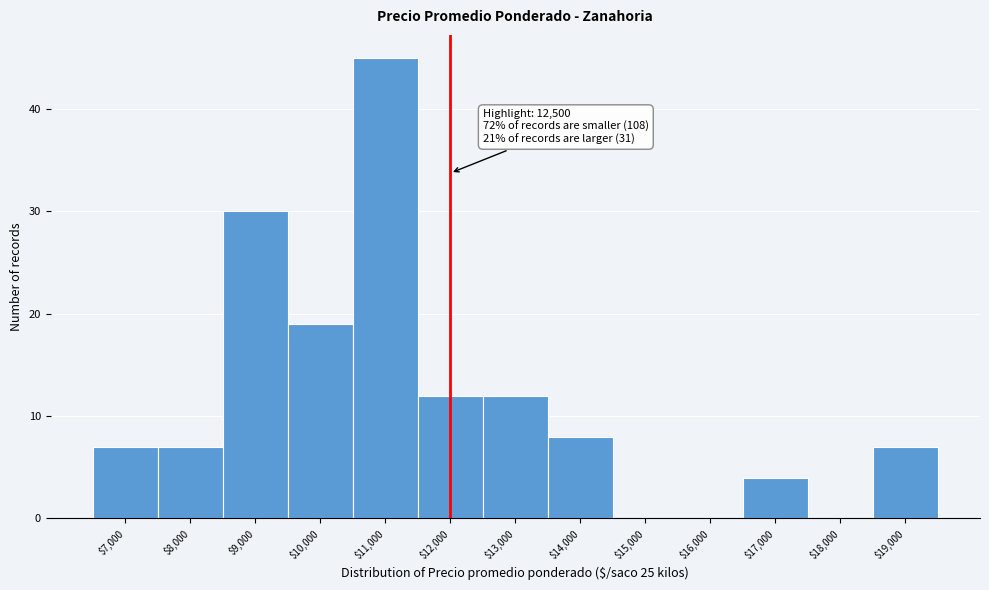

Is it true that the value at $19,000 is 2?

False